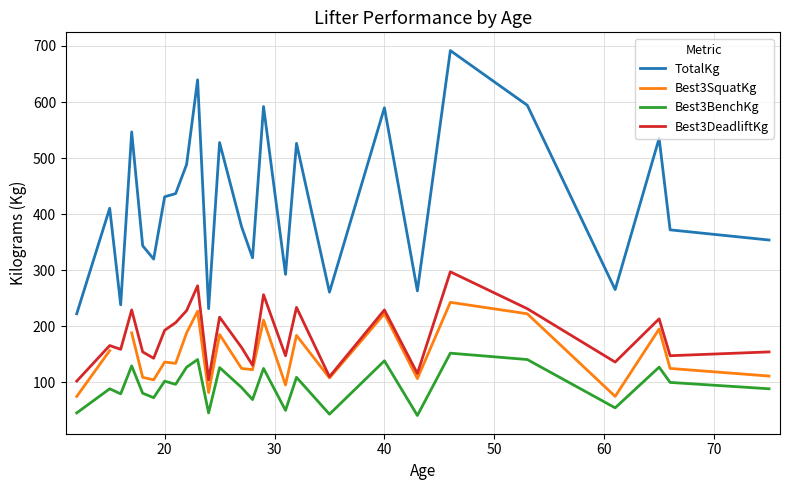

What is the highest value of the Best3DeadliftKg series?

297.1